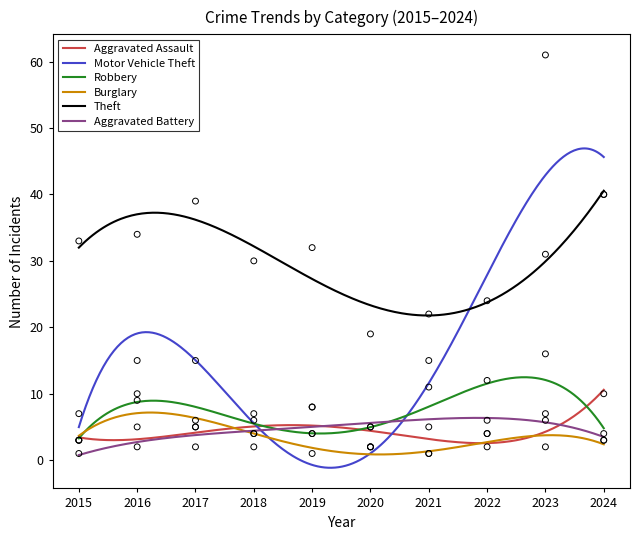

Which series contains the highest Y value?

Motor Vehicle Theft